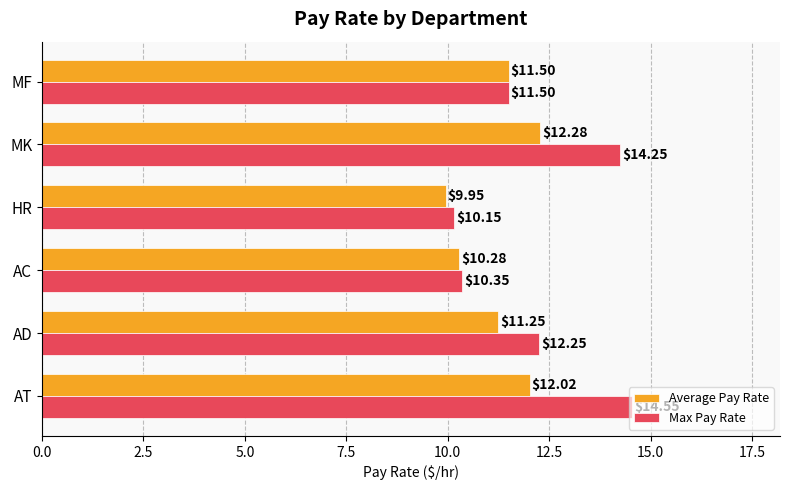

What are all the series names shown in the legend?

Average Pay Rate, Max Pay Rate